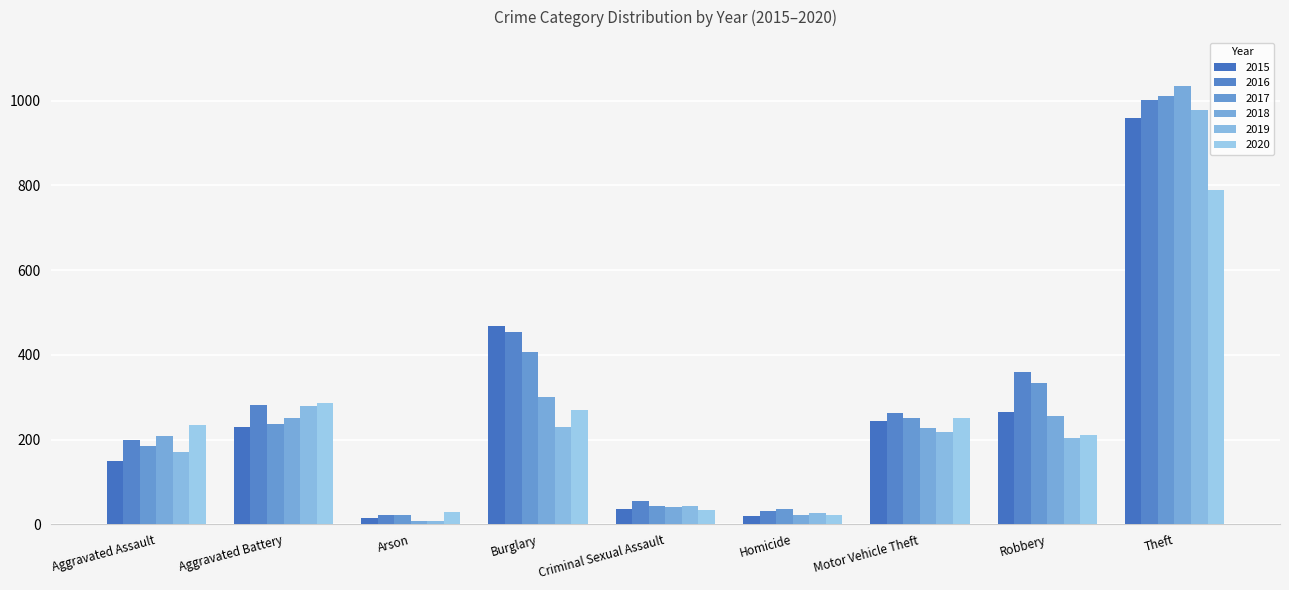

Is the value of 2017 at Burglary greater than the value of 2018 at Aggravated Assault?

Yes